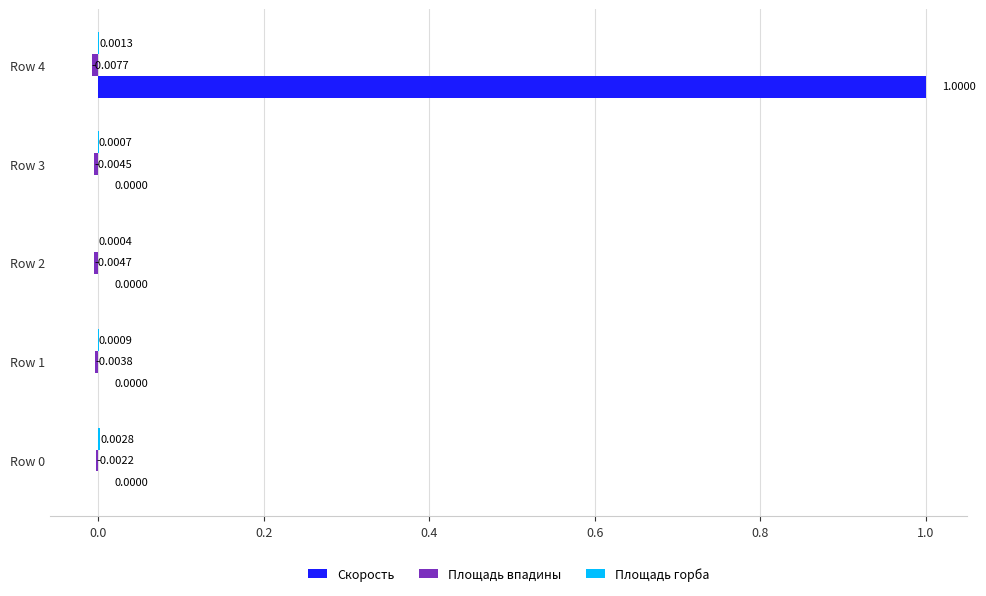

Which series changed the most between Row 3 and Row 4?

Скорость